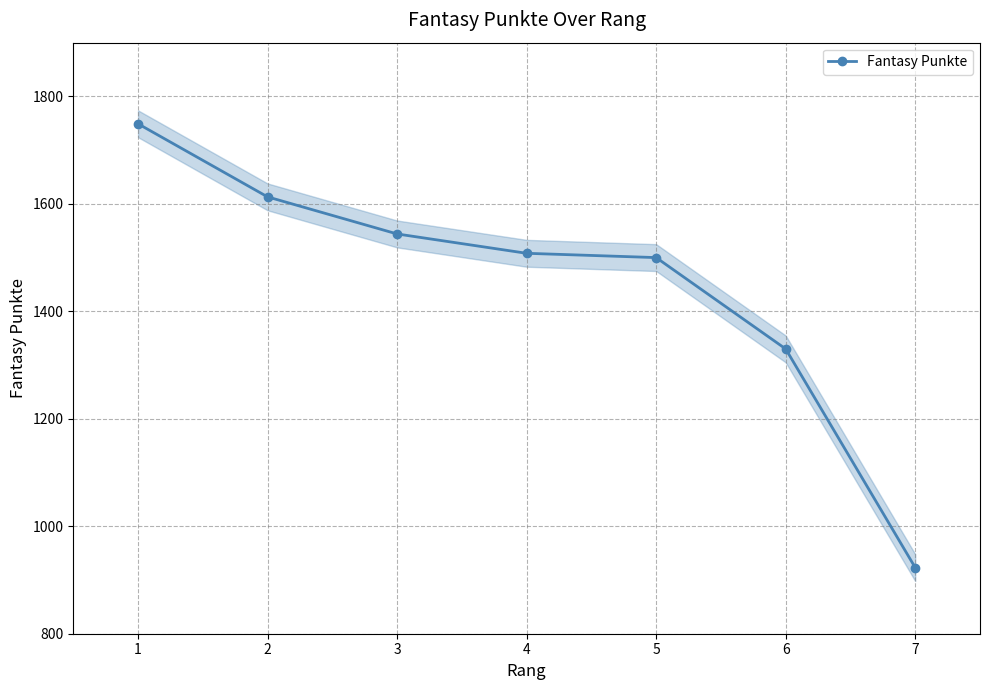

Approximately how many times larger is the value at 7 compared to 4?

0.6